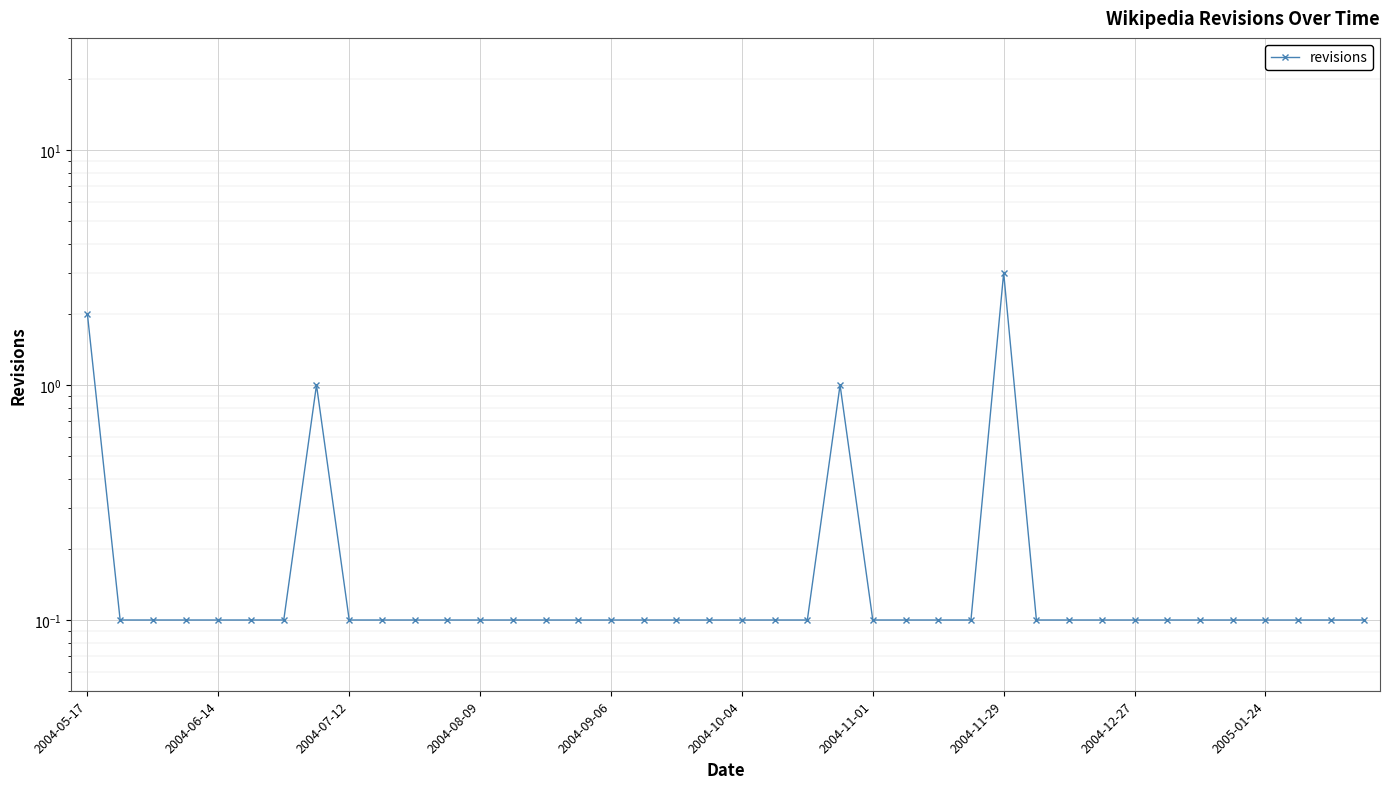

What is the maximum value shown in the chart?

3.0